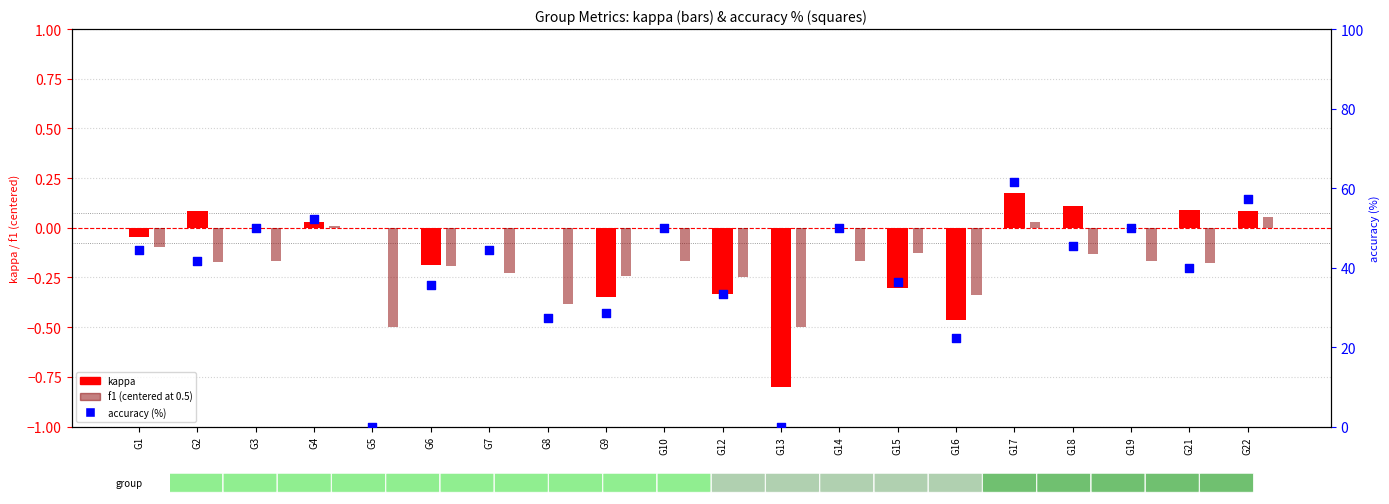

At which category is the sum across all series the highest?

G17